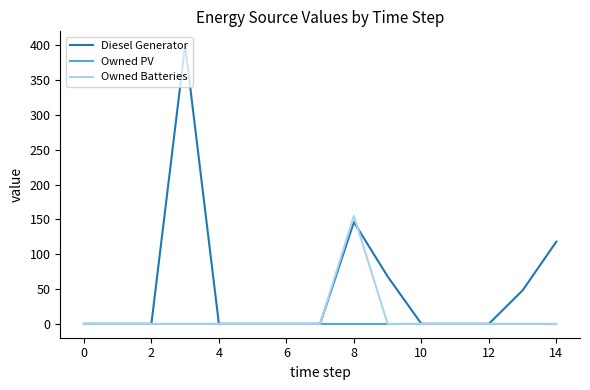

Which series has the largest total across all categories?

Diesel Generator